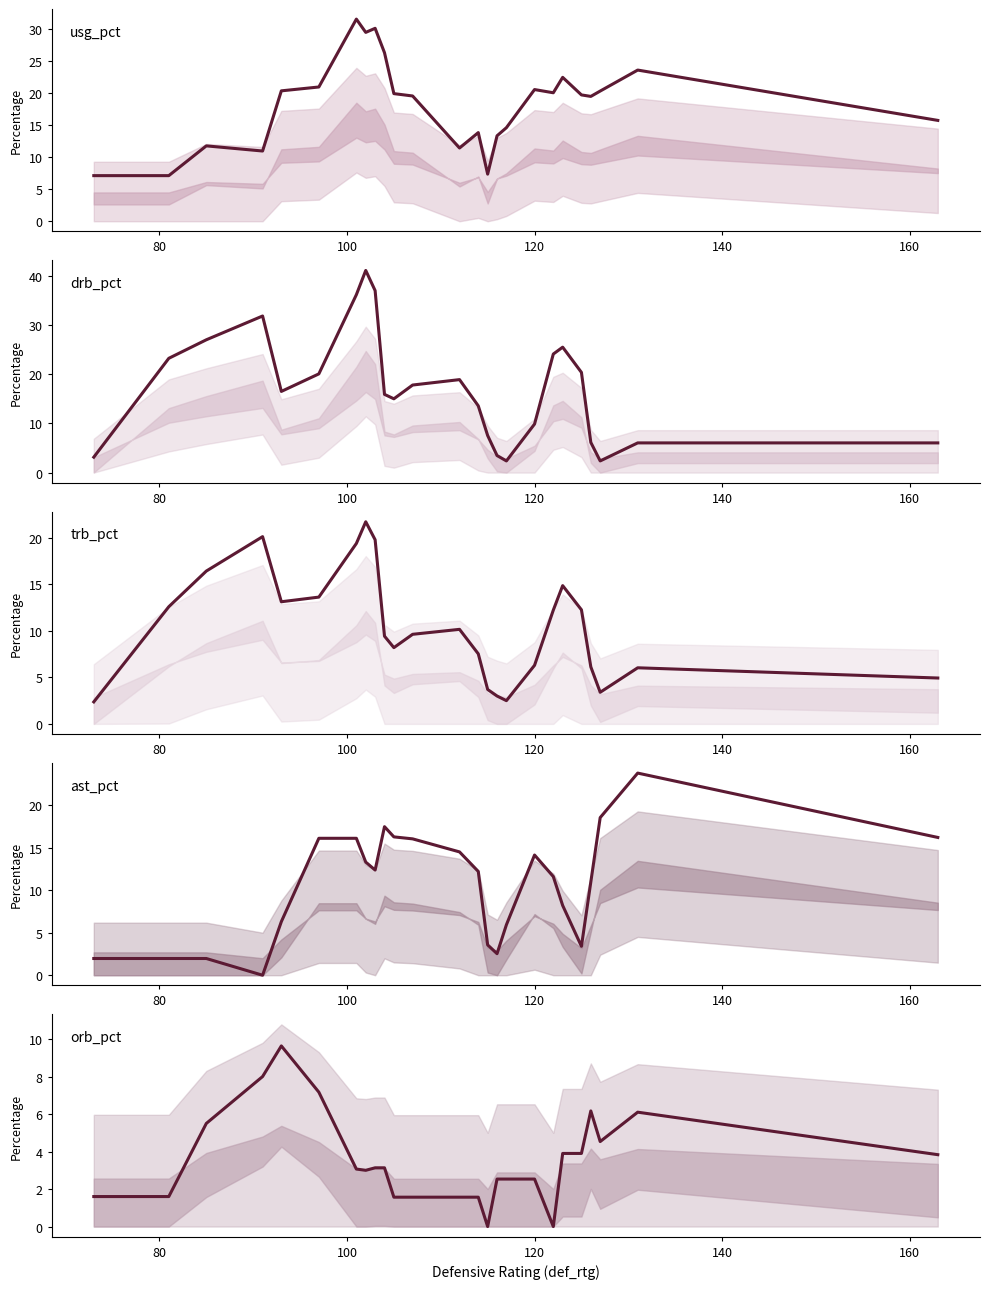

What is the label of the 22nd point from the right?

120